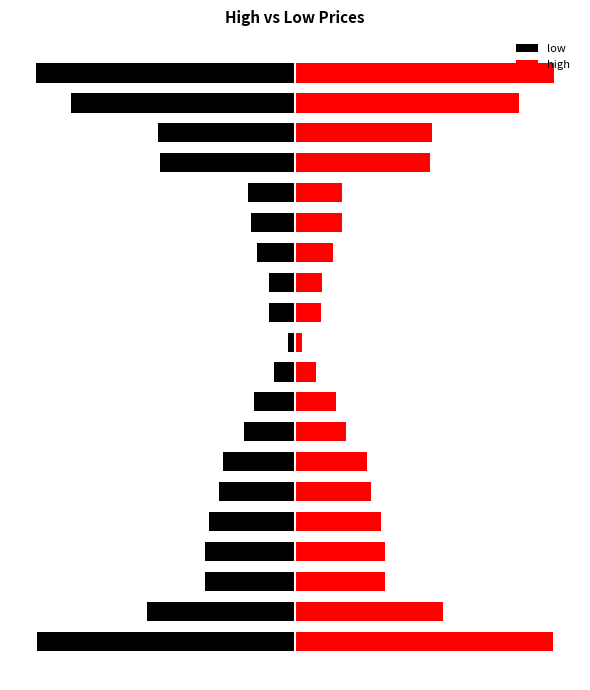

Count the number of data series in this chart.

2